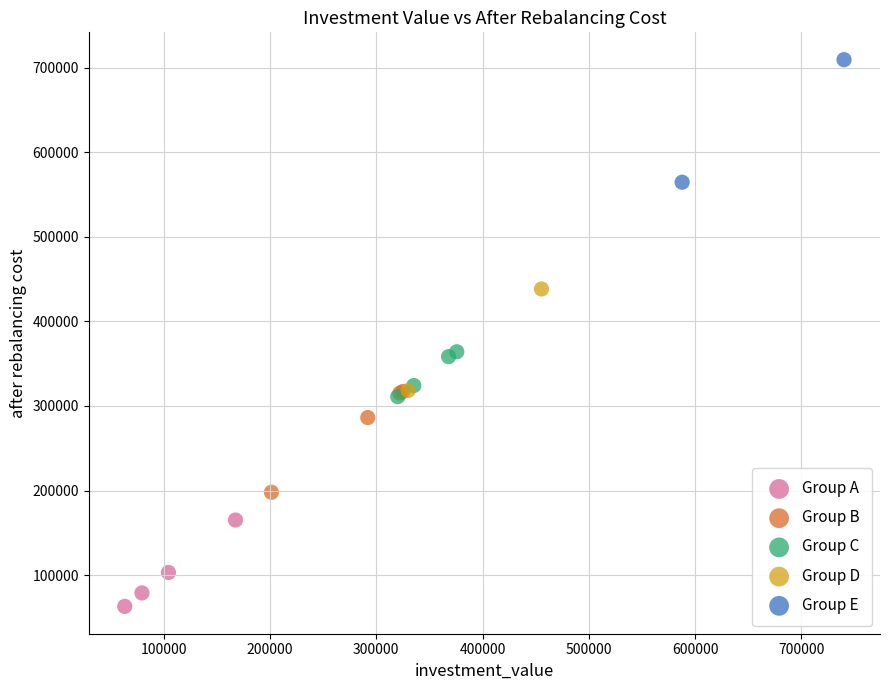

Which series has the largest Y range (max minus min)?

Group E